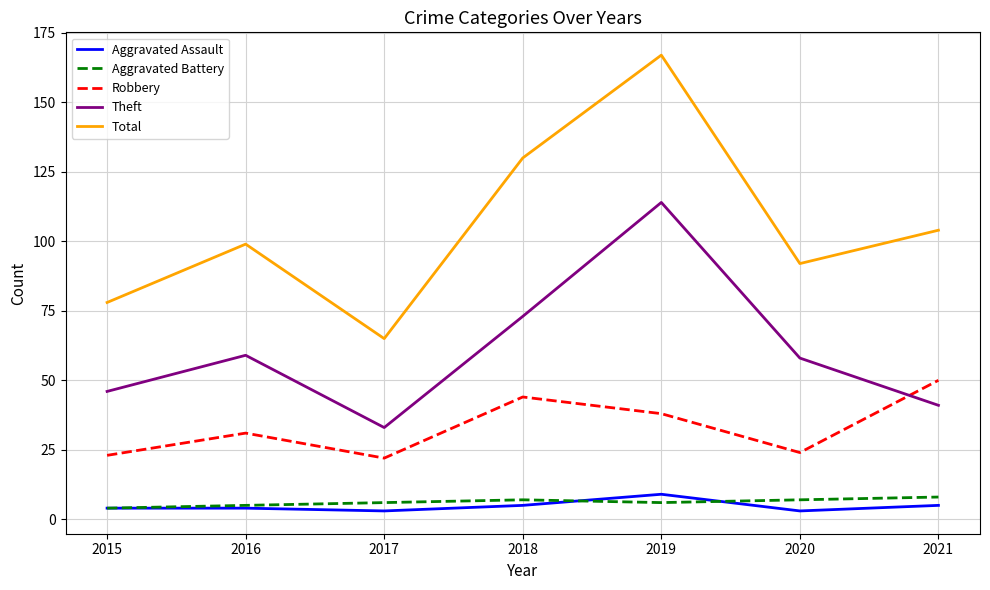

What are all the series names shown in the legend?

Aggravated Assault, Aggravated Battery, Robbery, Theft, Total